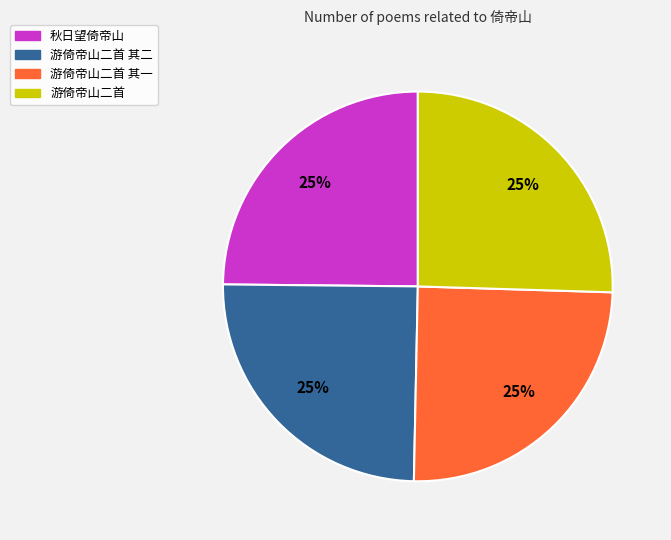

To the nearest percent, what is the average slice percentage?

25%